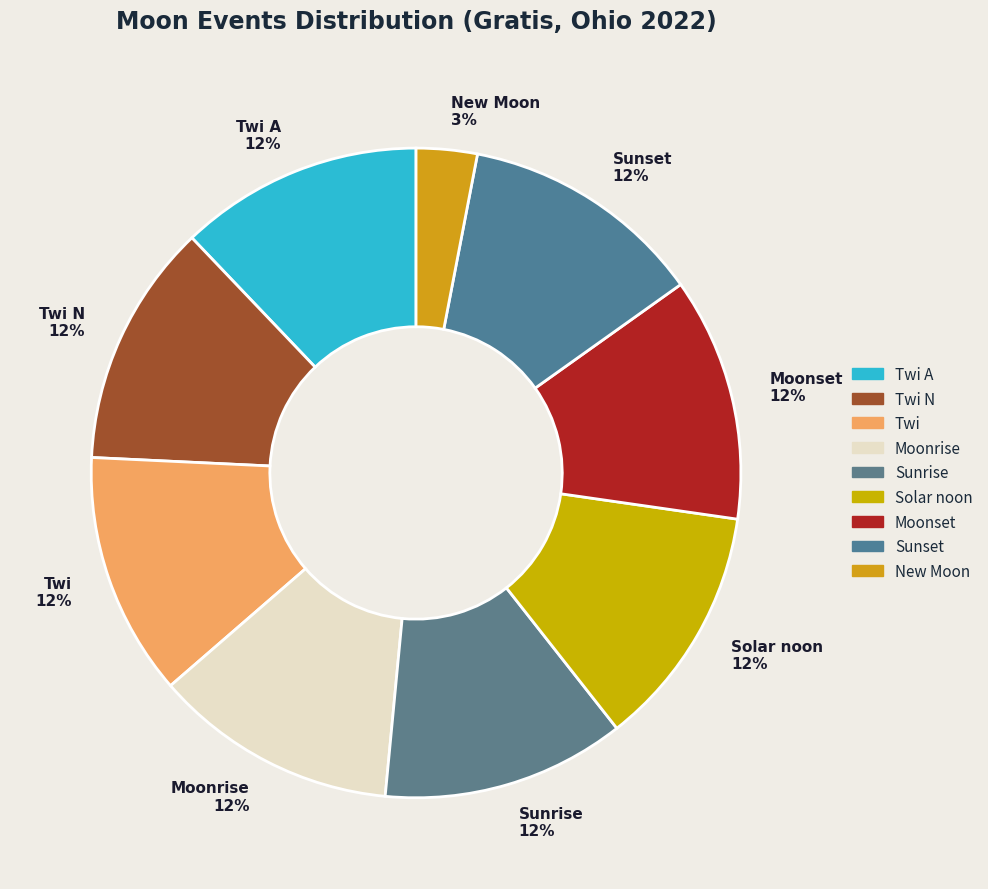

Which slice is the smallest?

New Moon